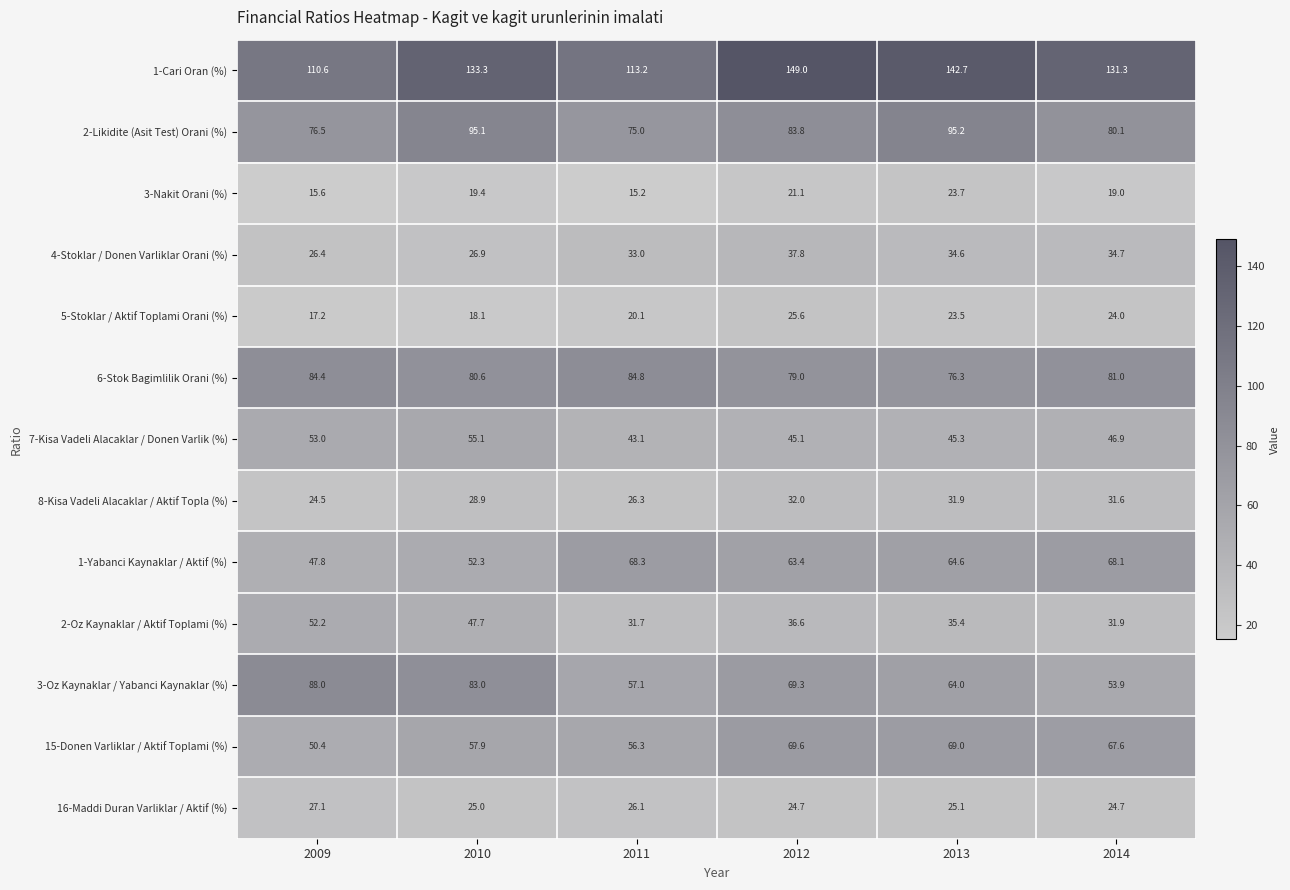

The 2-Oz Kaynaklar / Aktif Toplami (%) series shows 7.6 at 2014. True or false?

False